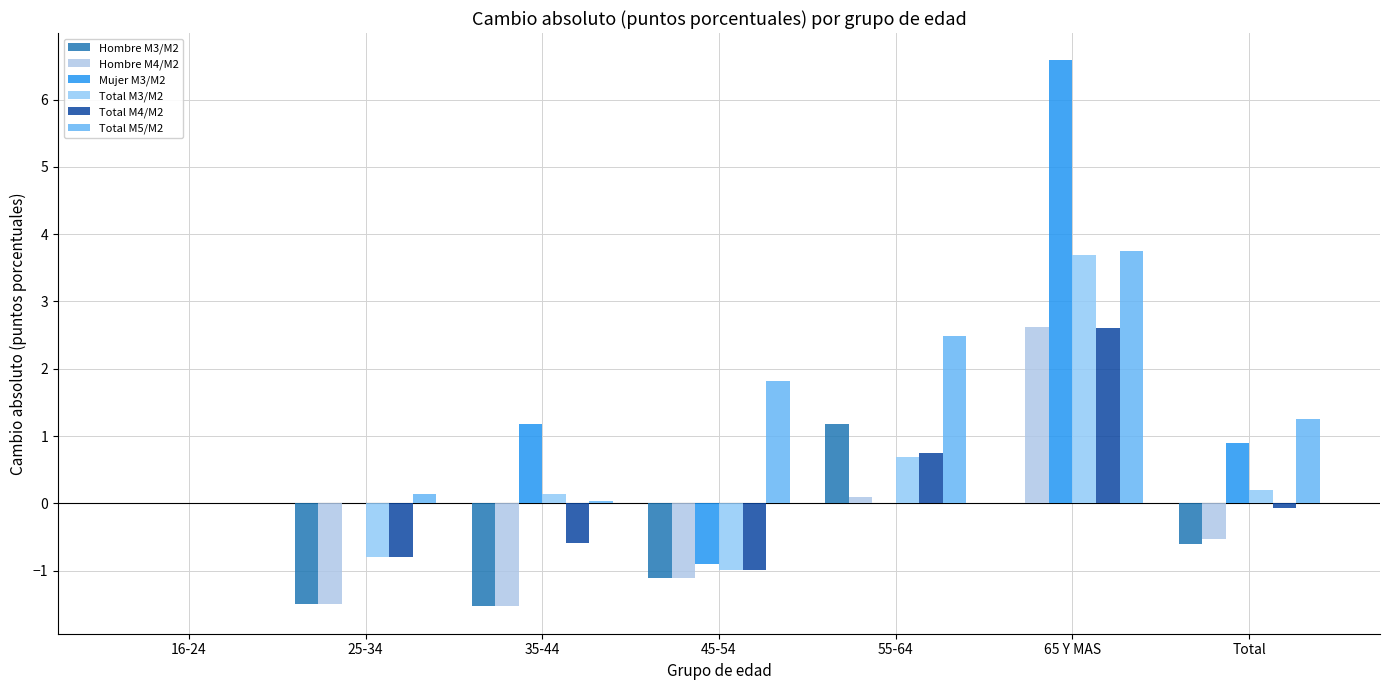

Rank the series at 45-54 from highest to lowest value.

Total M5/M2, Mujer M3/M2, Total M3/M2, Total M4/M2, Hombre M3/M2, Hombre M4/M2